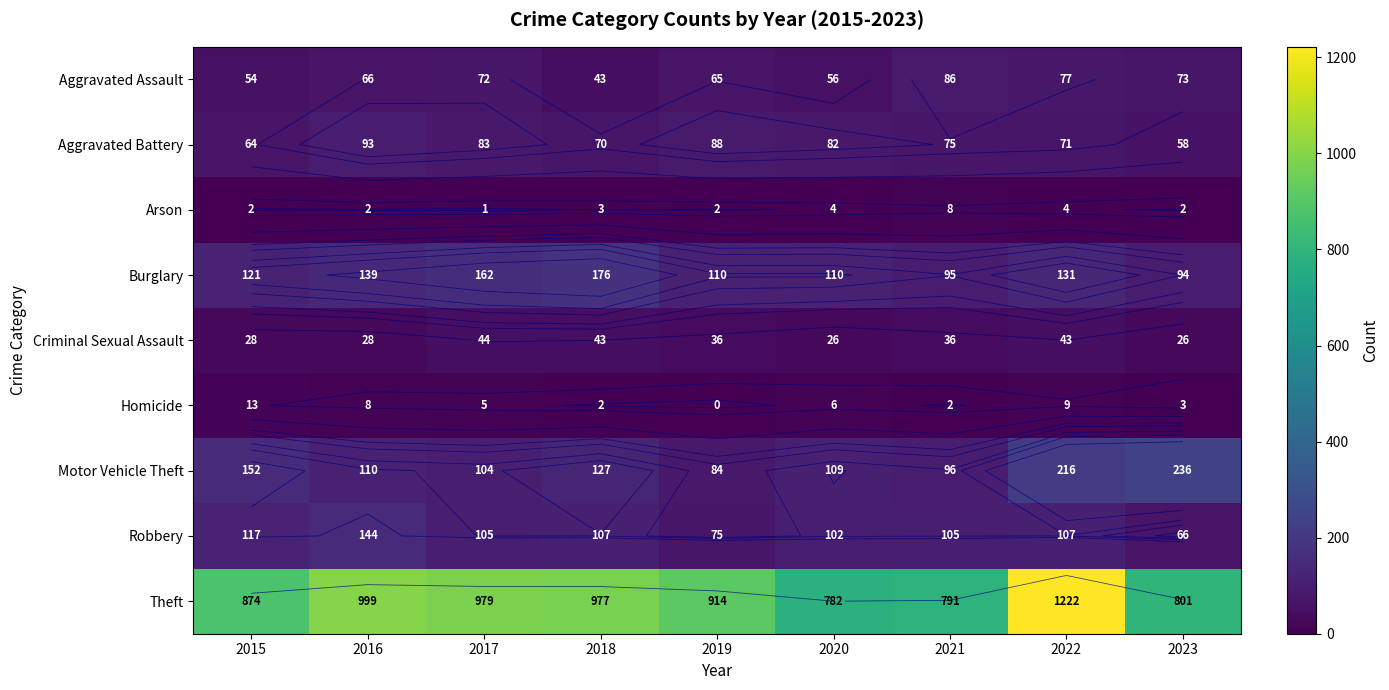

At which label does Arson reach its minimum?

2017